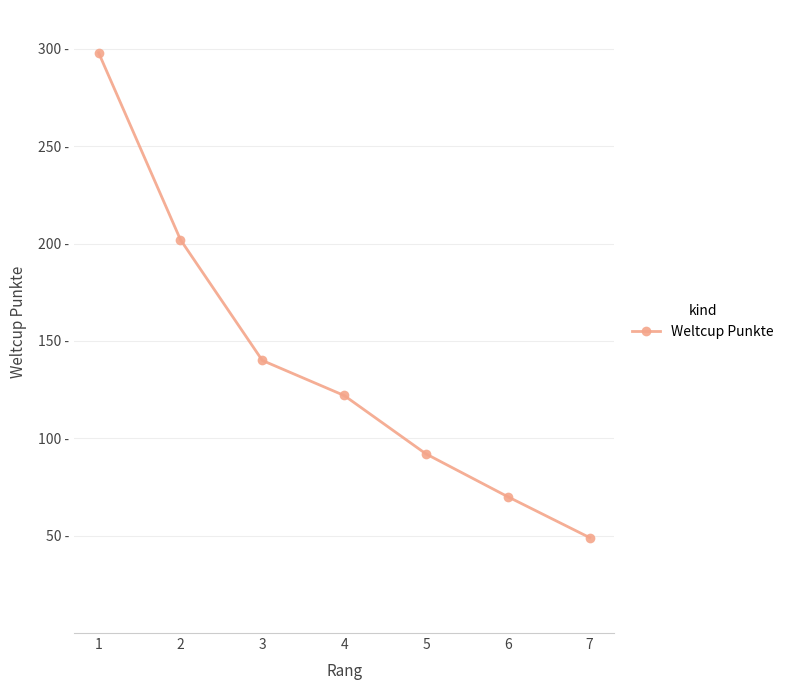

Read the value at 5, to the nearest 50.

100